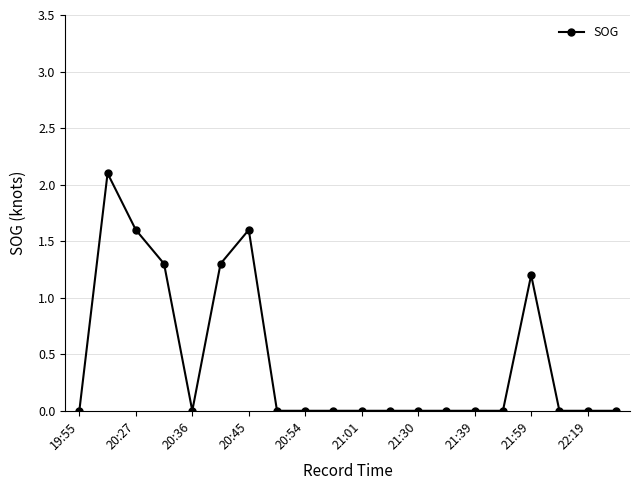

Is this an area chart (filled region under the line)?

No